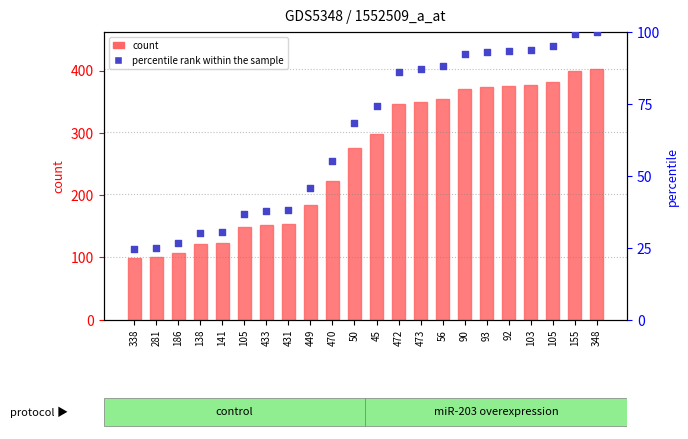

Which series has the largest Y range (max minus min)?

count